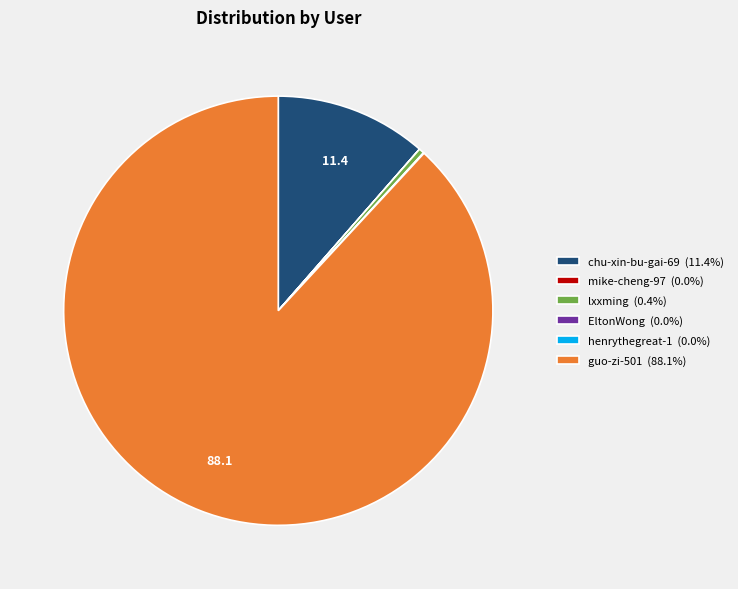

Which category accounts for the majority?

guo-zi-501